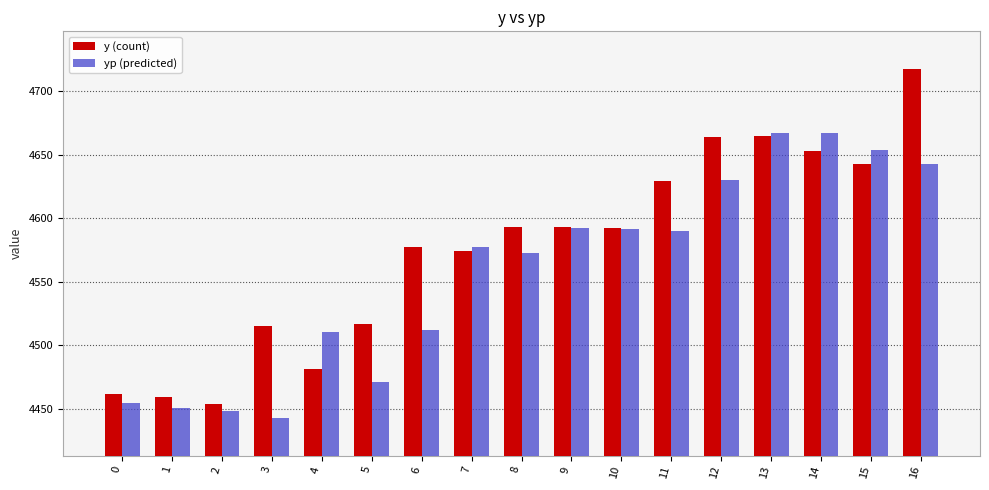

What is the difference between the highest and lowest values at 5?

45.8